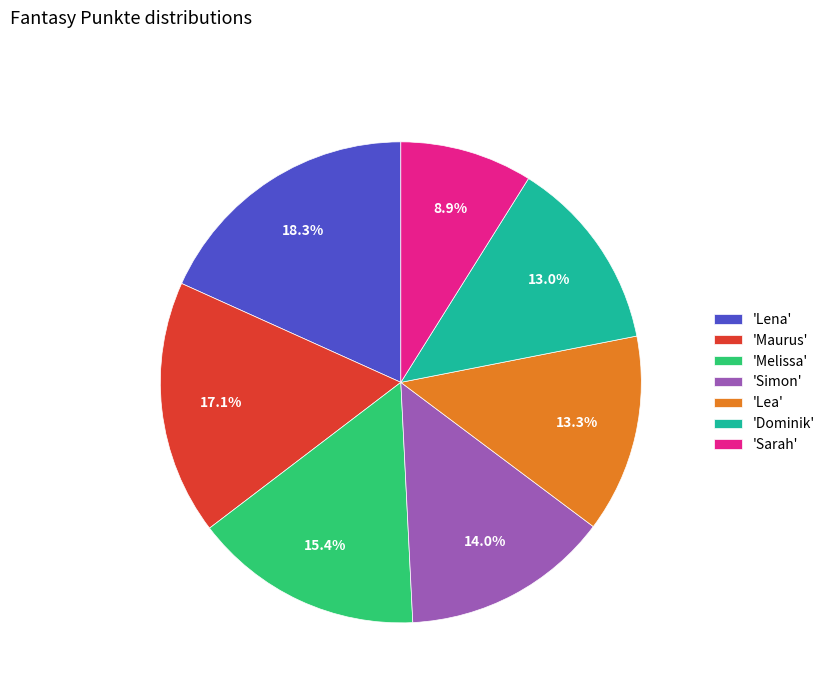

Is 'Melissa' the majority of the pie?

No